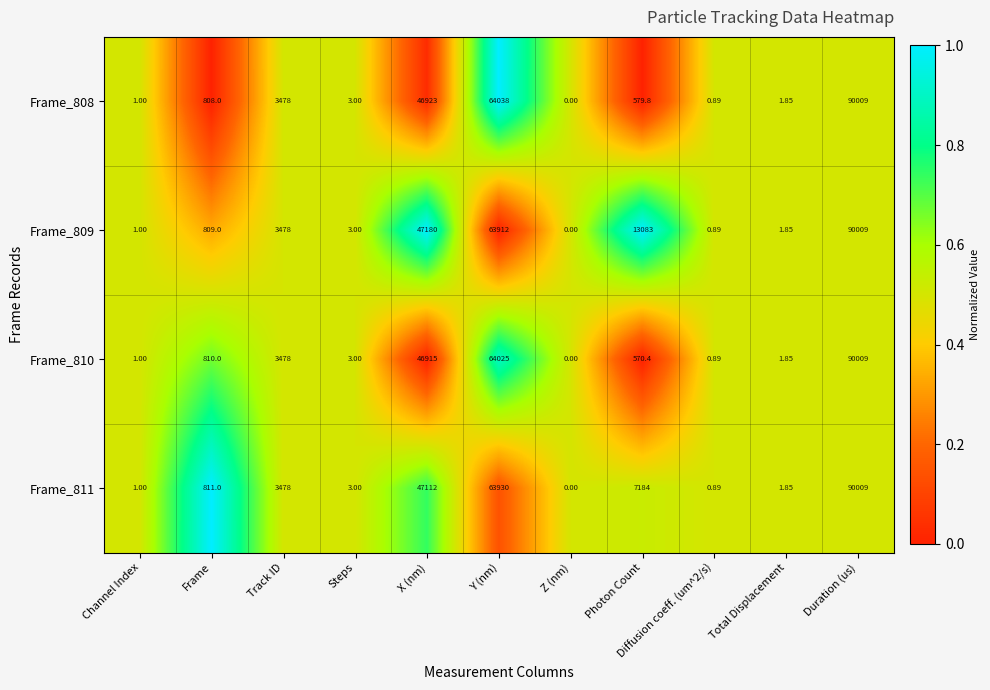

Which category has the highest value in the Frame_809 series?

Duration (us)